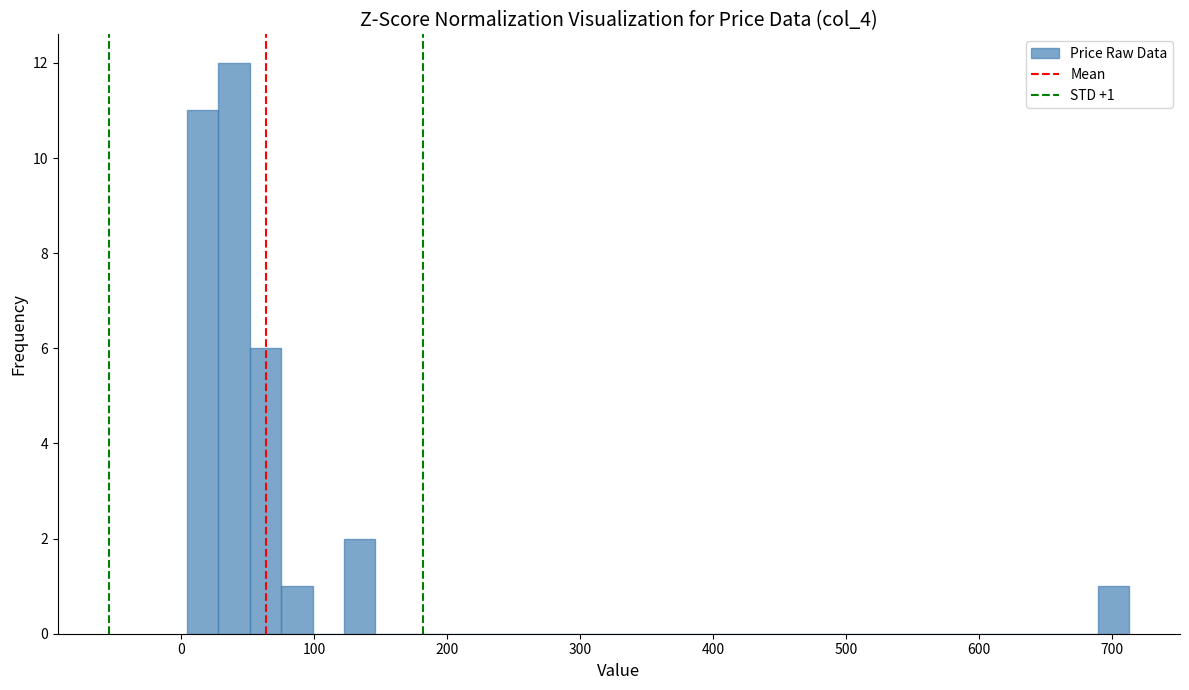

Read against the x-axis, roughly where is the centre of the tallest bar?

40